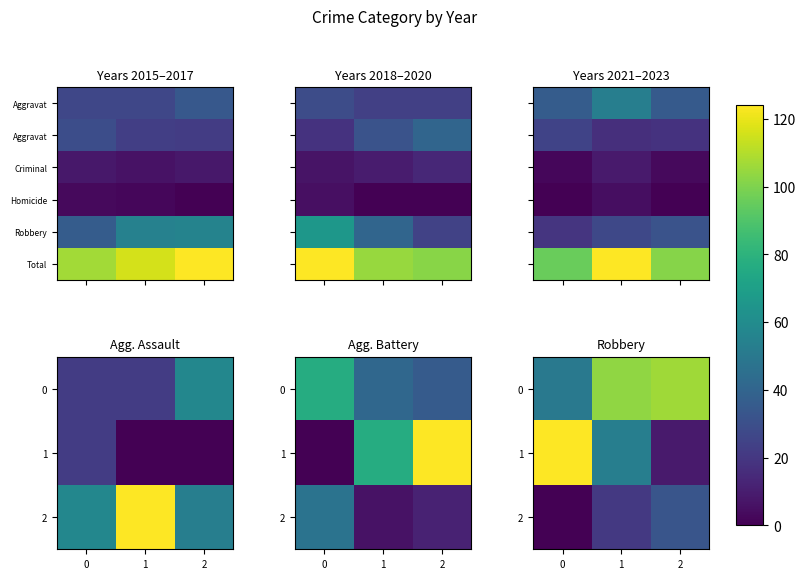

What is the total value across all series at 0?

230